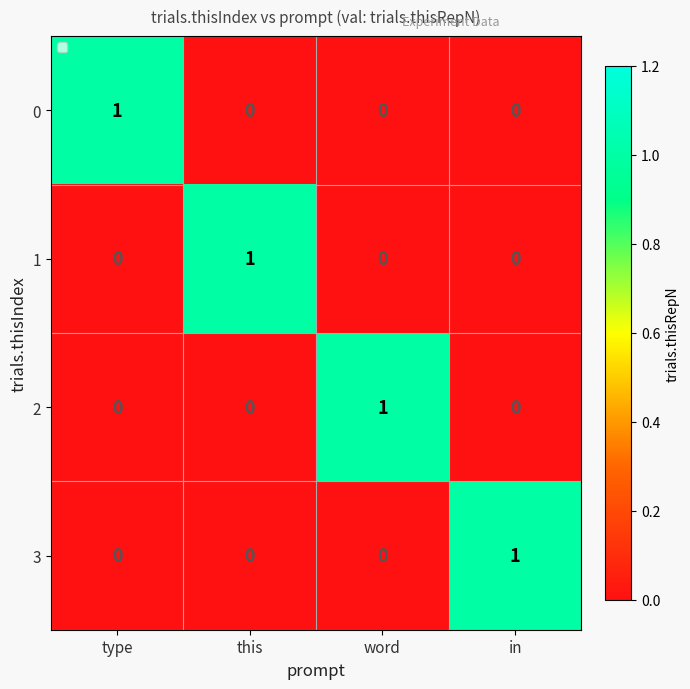

Is the value of 1 at type greater than the value of 0 at type?

No